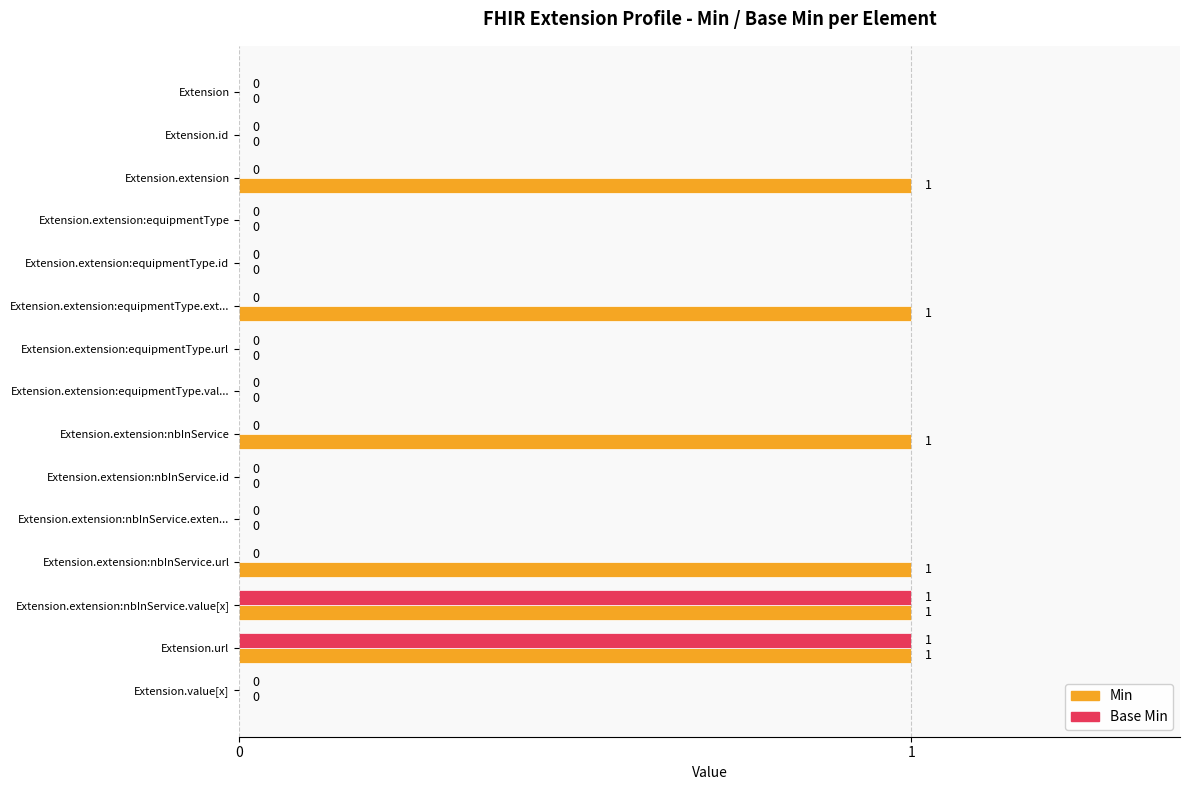

What is the sum of all Min values?

6